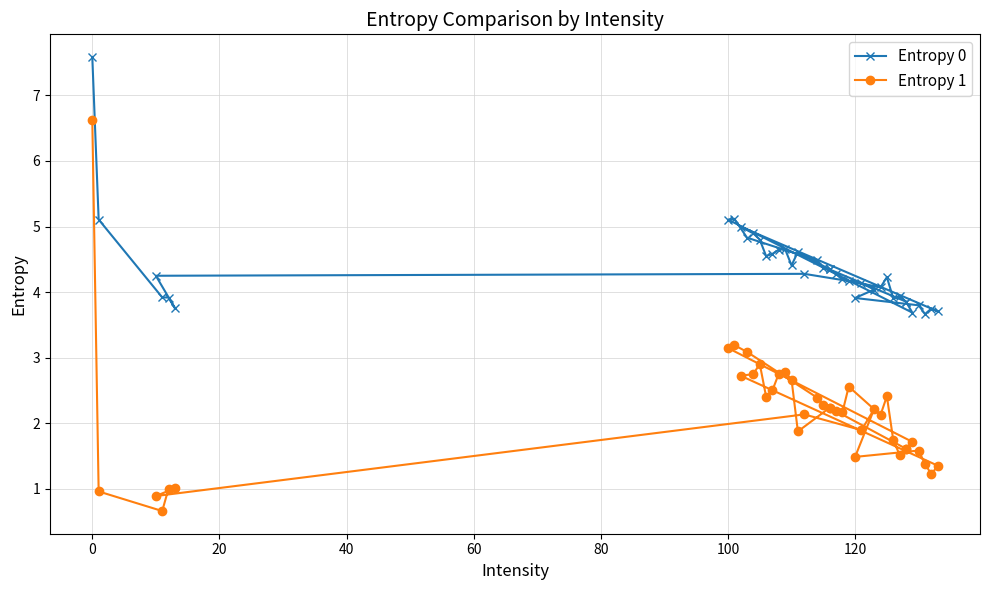

Reading left to right, transcribe all the data shown in this chart.

Entropy 0: 7.6	5.1	3.9	3.9	3.8	4.2	4.3	4.1	4.0	3.9	3.8	3.7	3.7	3.7	5.0	4.9	4.8	4.5	4.6	4.6	4.7	4.4	4.6	4.3	4.3	4.2	4.2	4.1	4.2	3.9	3.9	3.9	3.7	5.1	5.1	4.8	4.5	4.4	4.3	3.9
Entropy 1: 6.6	1.0	0.7	1.0	1.0	0.9	2.1	1.9	2.2	1.5	1.6	1.4	1.2	1.4	2.7	2.8	2.9	2.4	2.5	2.8	2.8	2.7	1.9	2.2	2.2	2.2	2.6	2.1	2.4	1.7	1.5	1.6	1.7	3.1	3.2	3.1	2.4	2.3	2.2	1.6